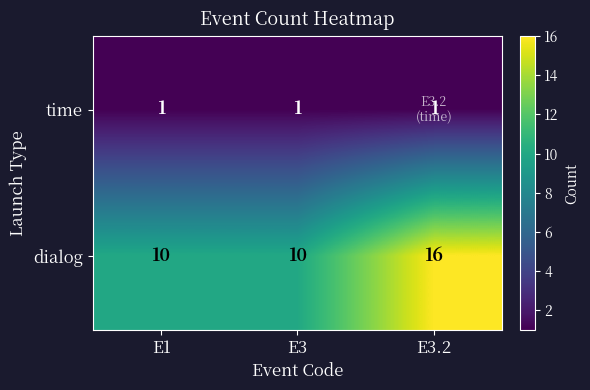

At E1, list the series in order from smallest to largest.

time, dialog